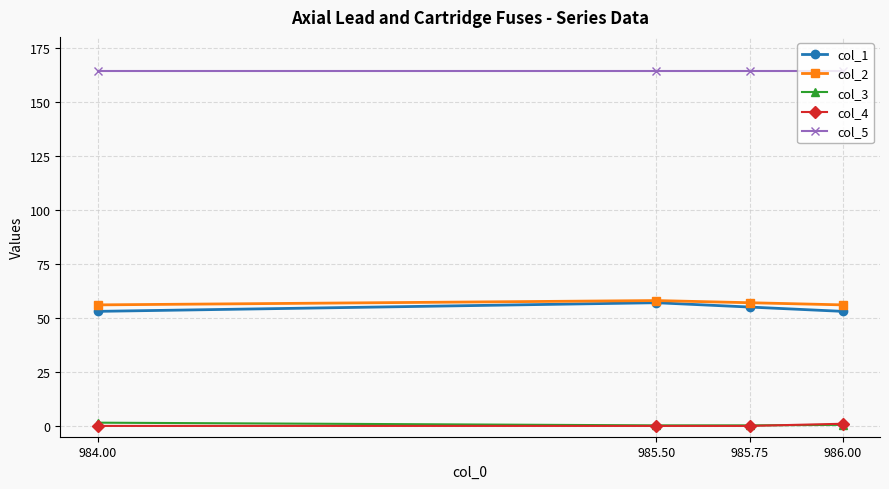

The col_5 series shows 251.4 at 984.00. True or false?

False